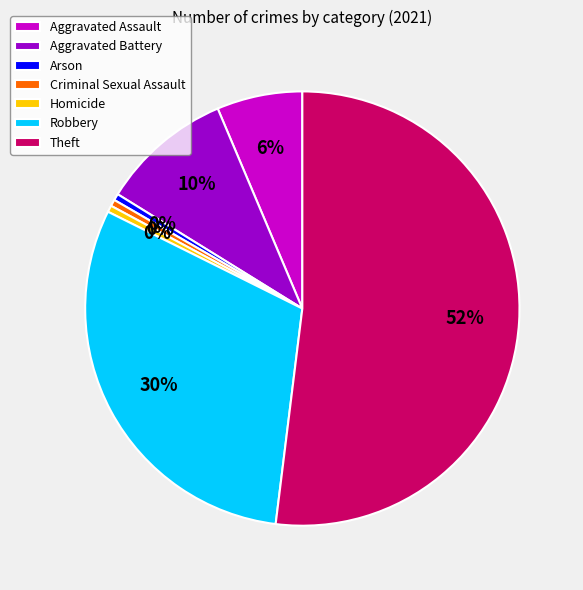

To the nearest percent, what is the difference between the Aggravated Assault and Criminal Sexual Assault slice percentages?

6%